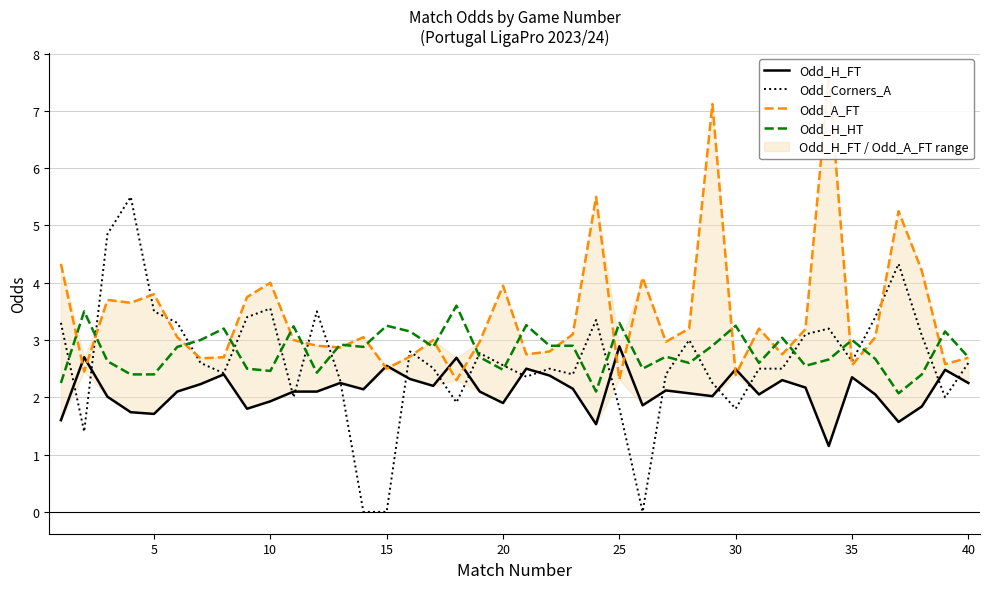

The Odd_H_HT series shows 3.2 at 15. True or false?

True